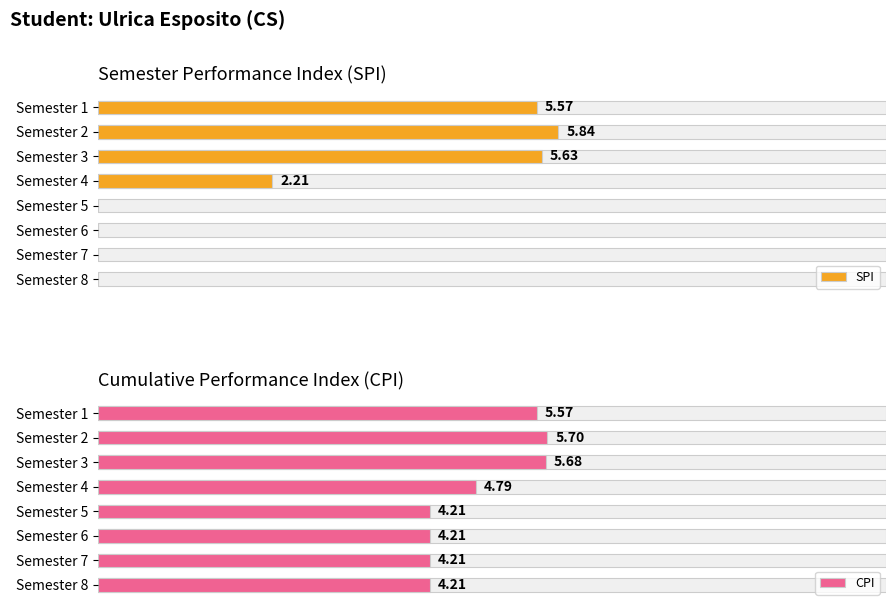

List the series in order of their peak value, highest first.

SPI, CPI